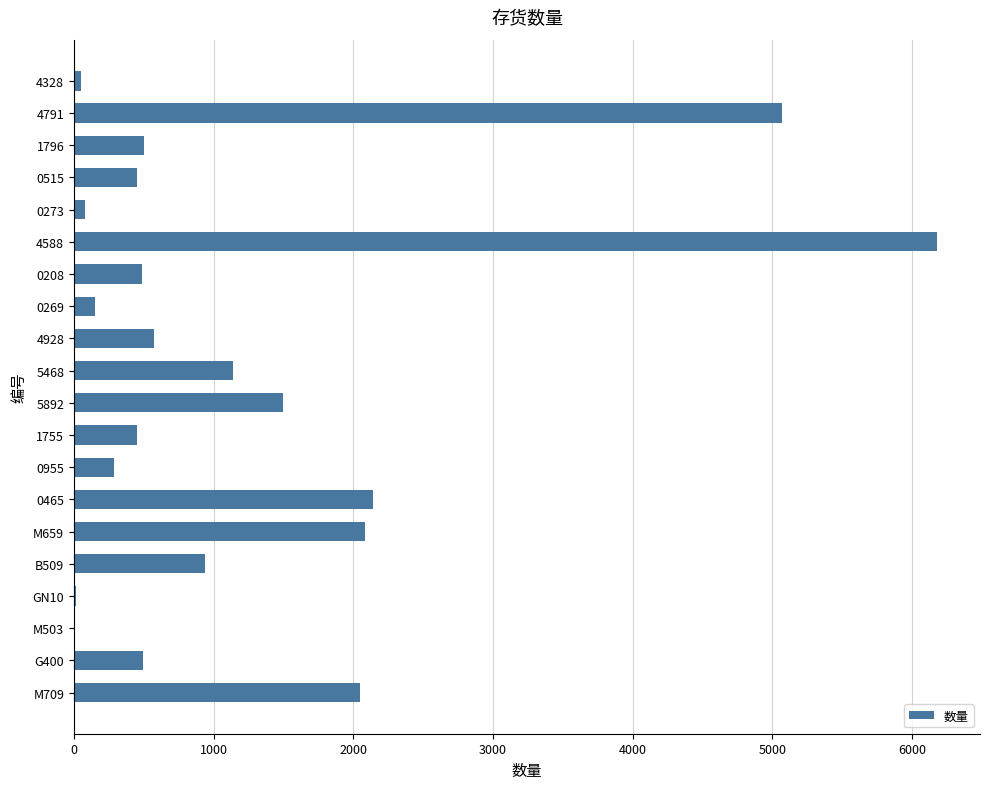

What is the change in value from 4791 to 0465?

-2927.0